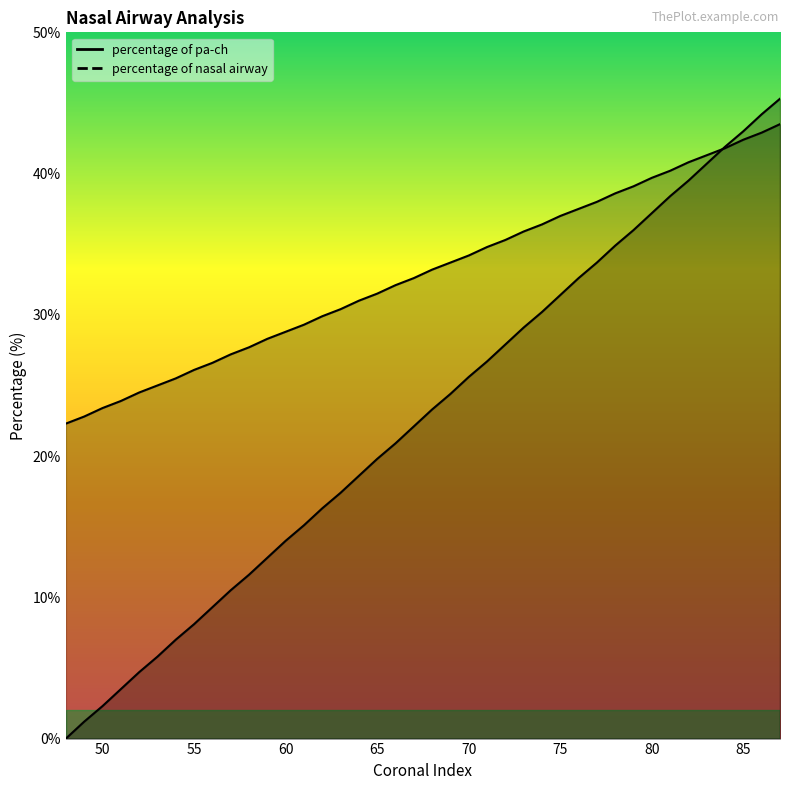

The value of percentage of pa-ch at 52 is 6.9. True or false?

False